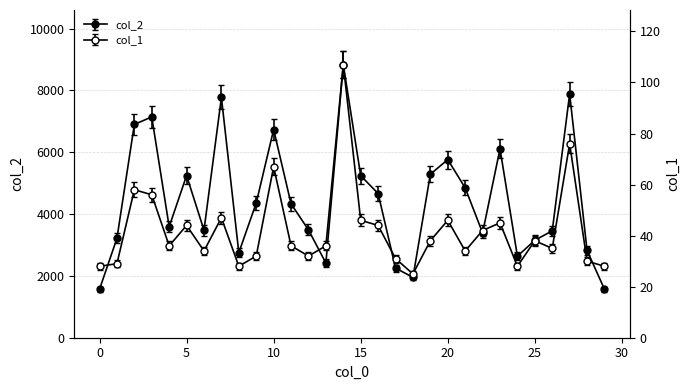

What is the greatest value displayed?

8833.0